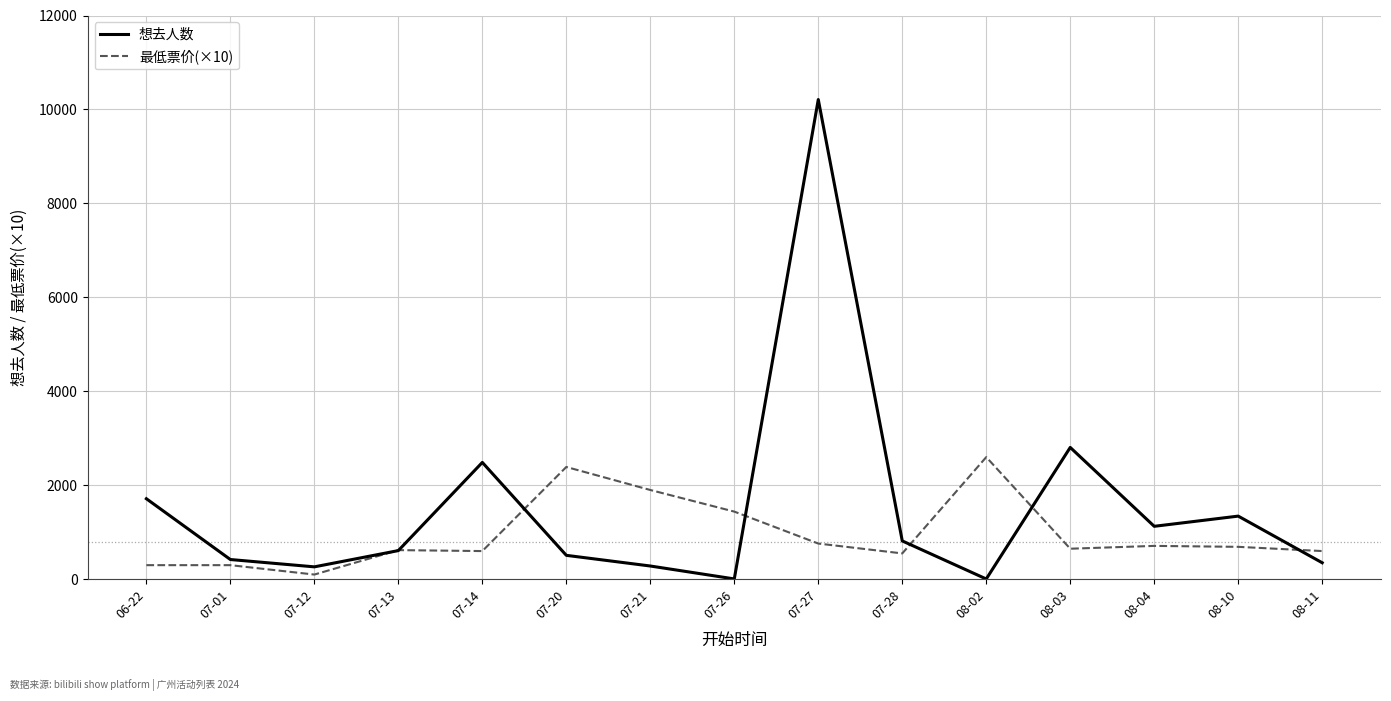

Which series has the largest total across all categories?

想去人数